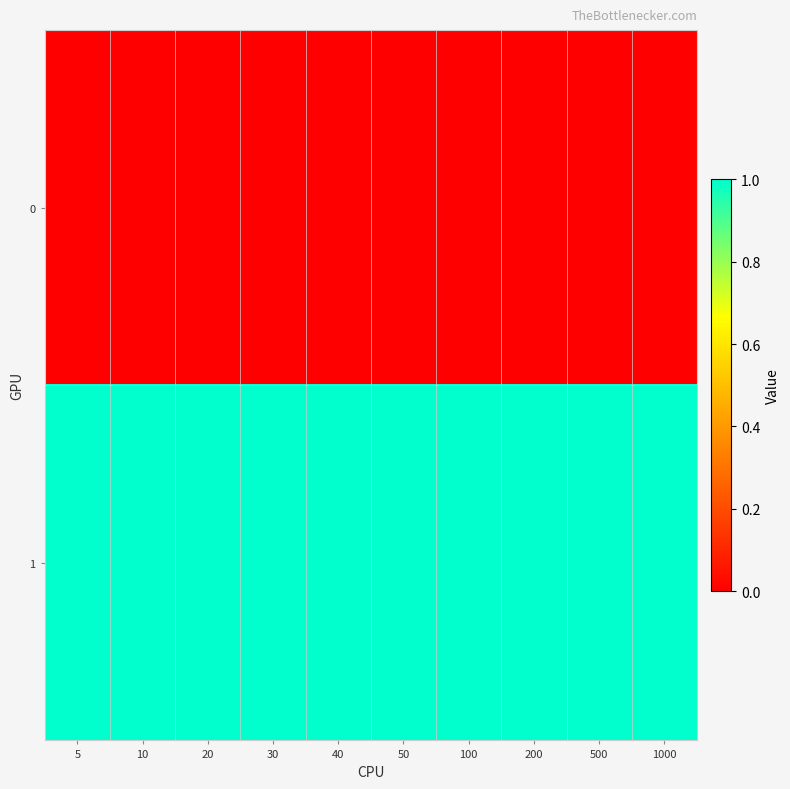

At how many categories does at least one series exceed 0?

10